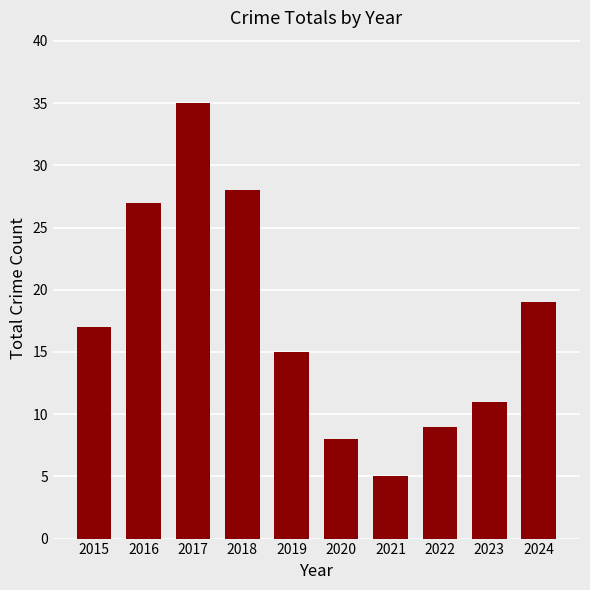

What is the difference between the maximum and second lowest values?

27